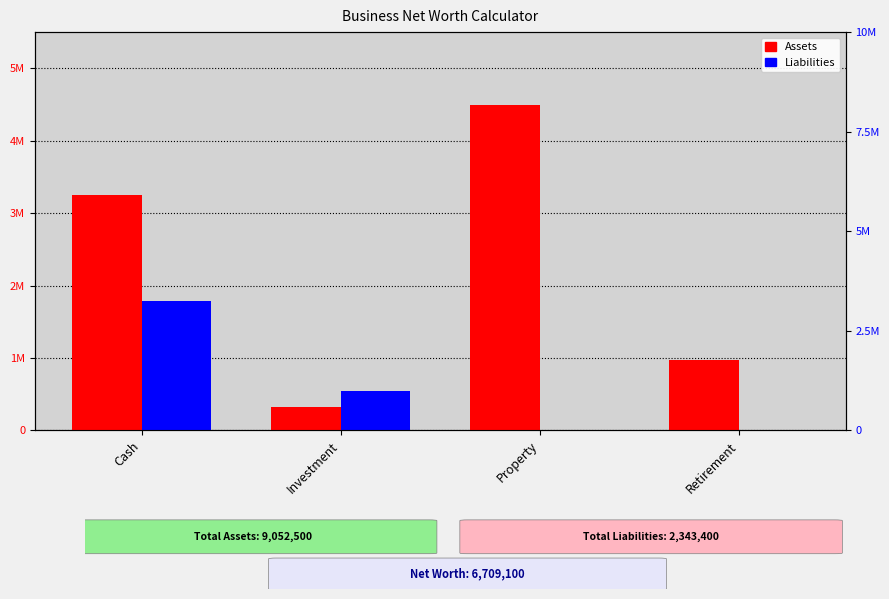

The Assets series shows 324000 at Investment. True or false?

True